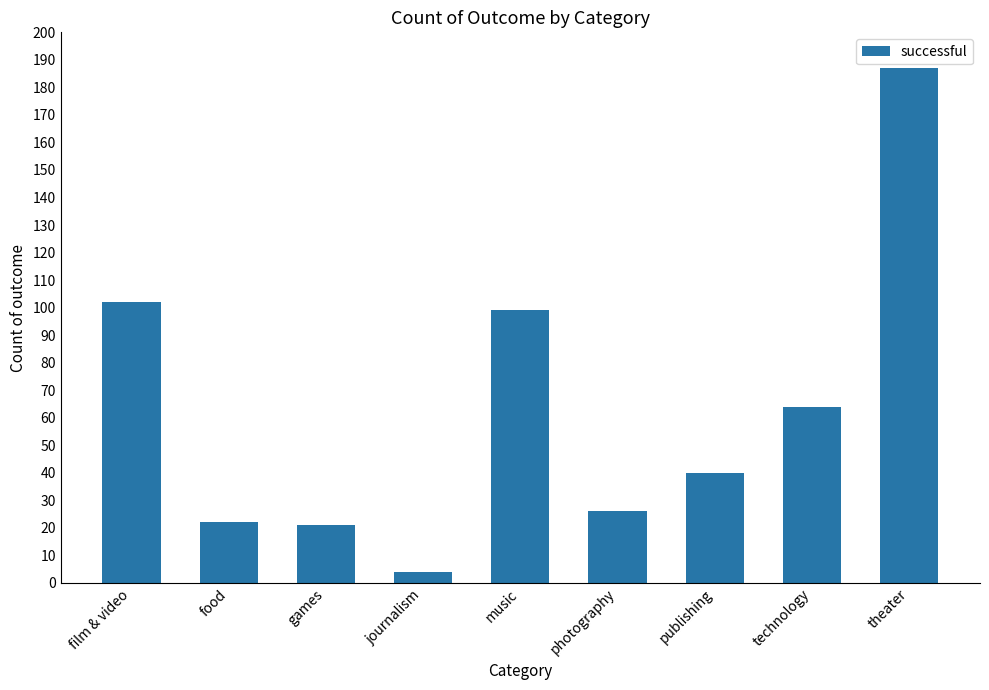

Is it true that the value at games is 21?

True